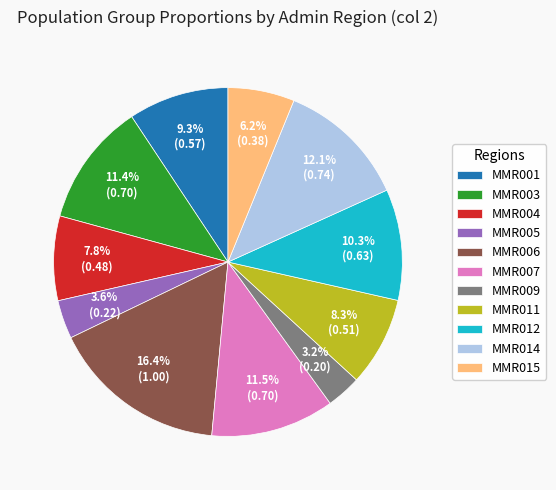

How many segments does this pie chart have?

11